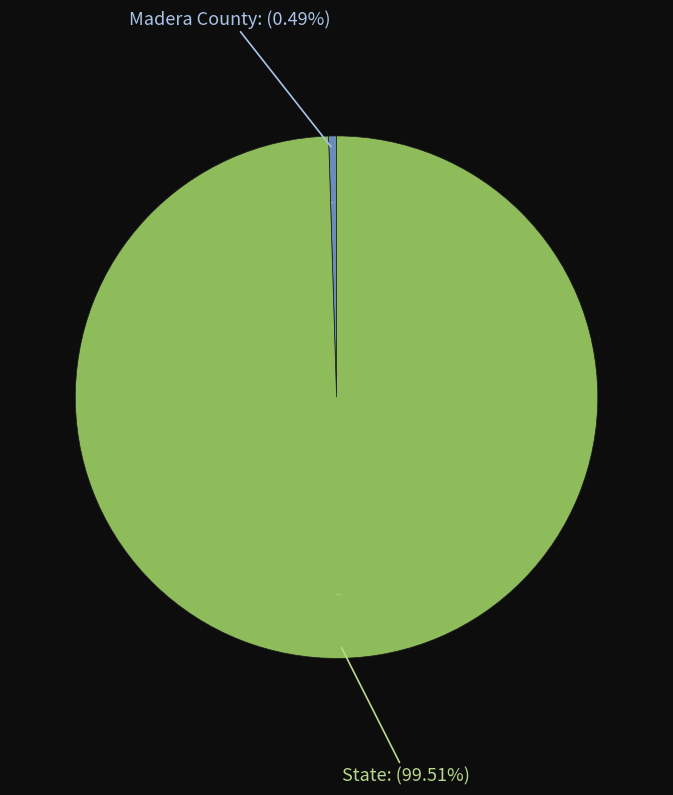

Rank the categories by value from lowest to highest.

Madera County, State